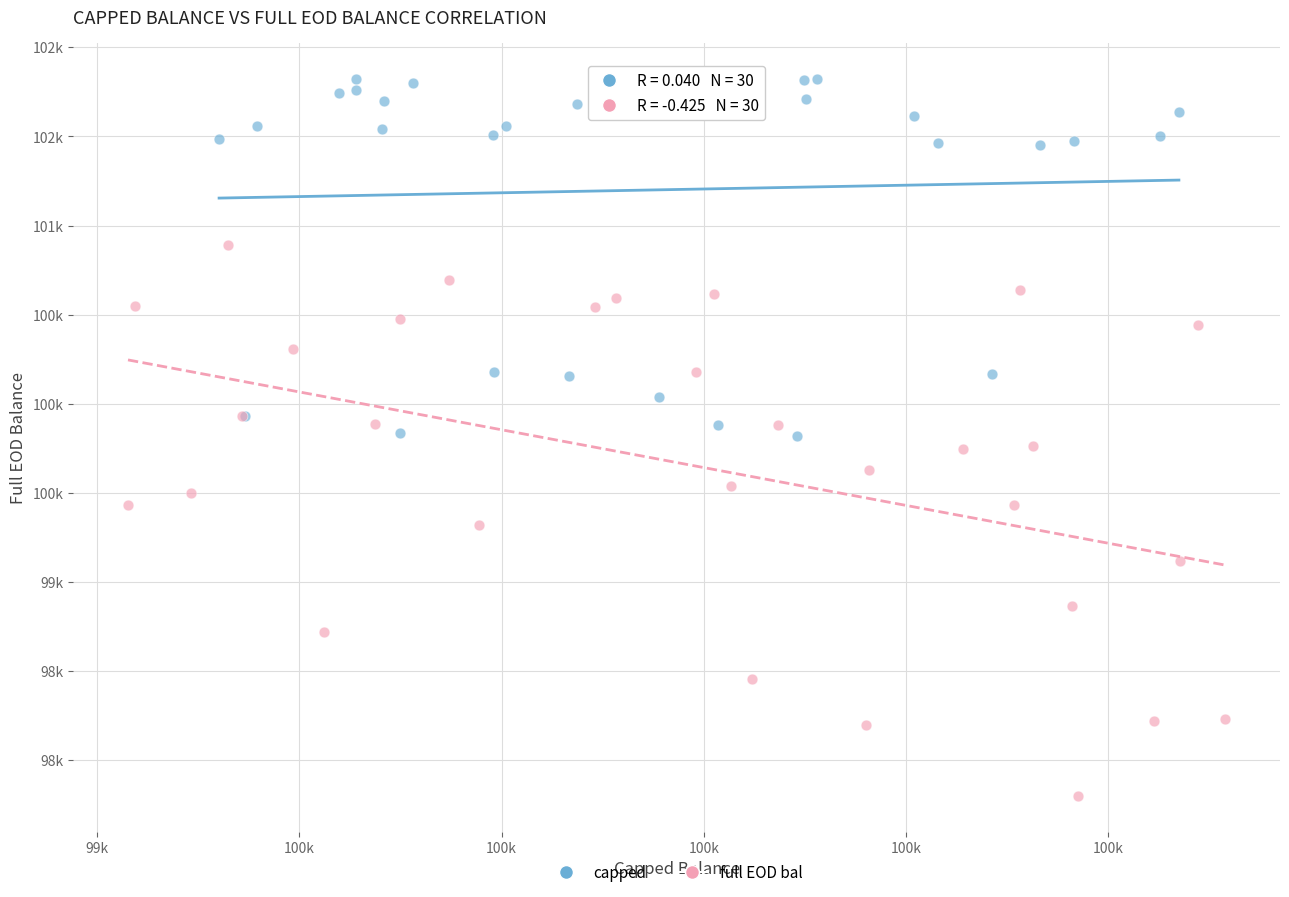

Which series has the largest Y range (max minus min)?

full EOD bal